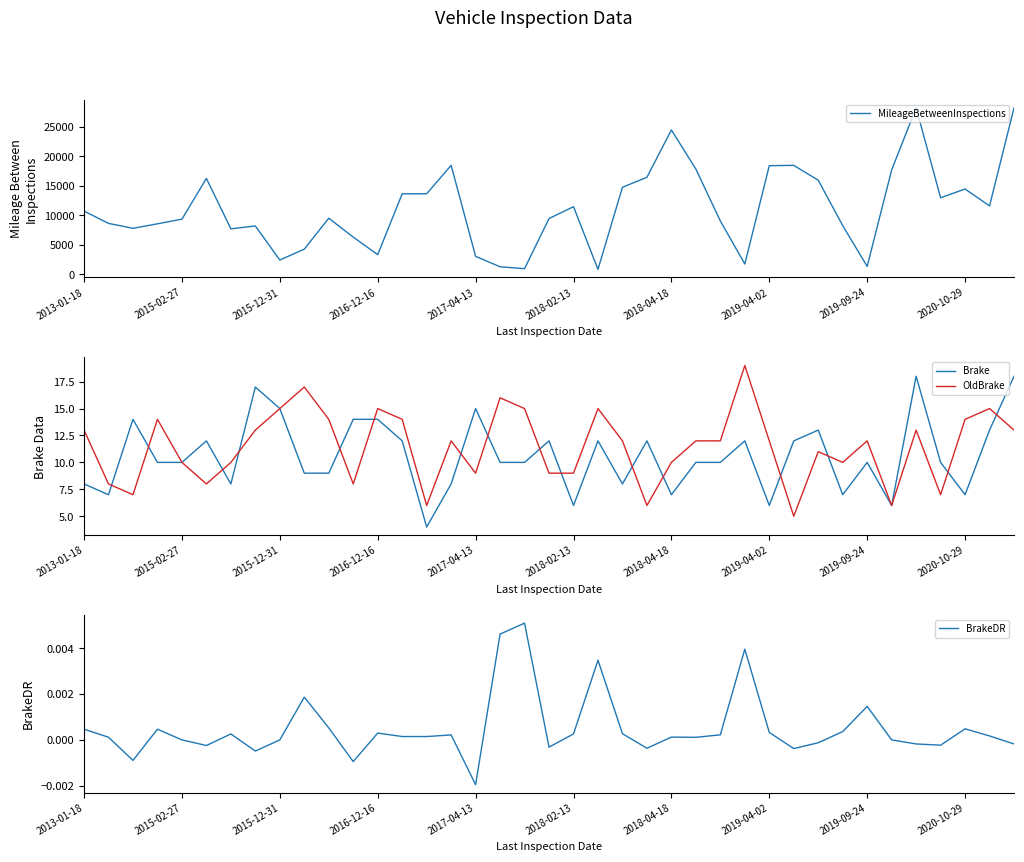

What is the maximum value for OldBrake?

19